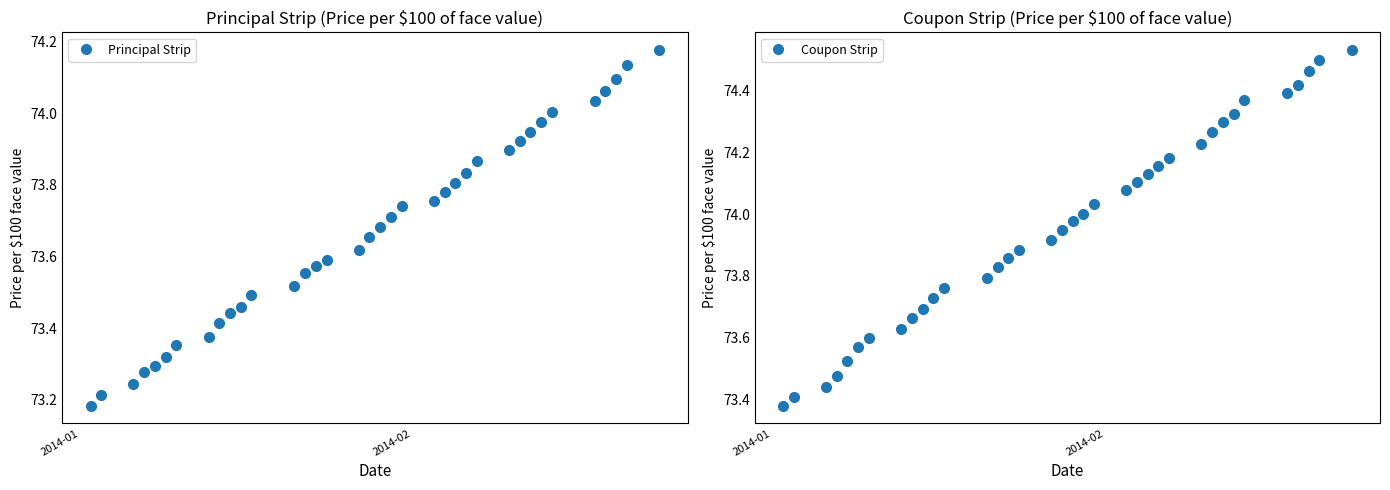

Which series has the largest total across all categories?

Coupon Strip